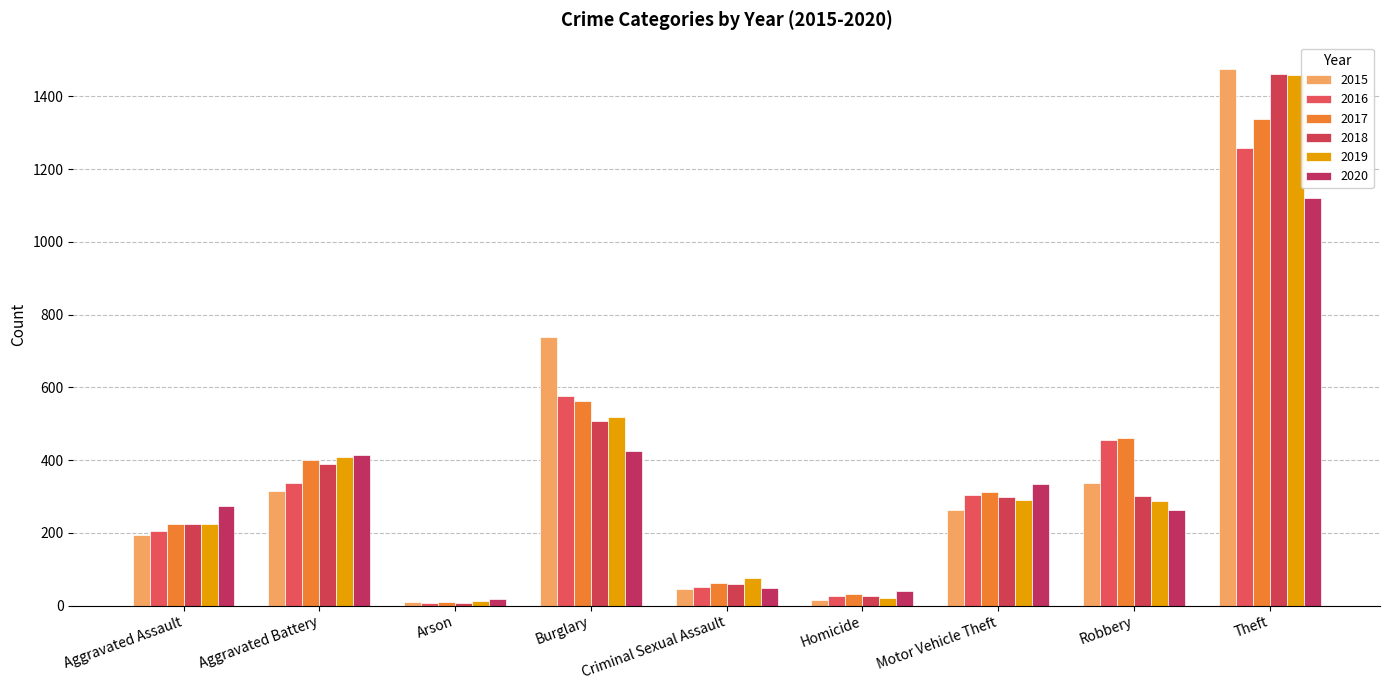

What is the total value across all series at Arson?

62